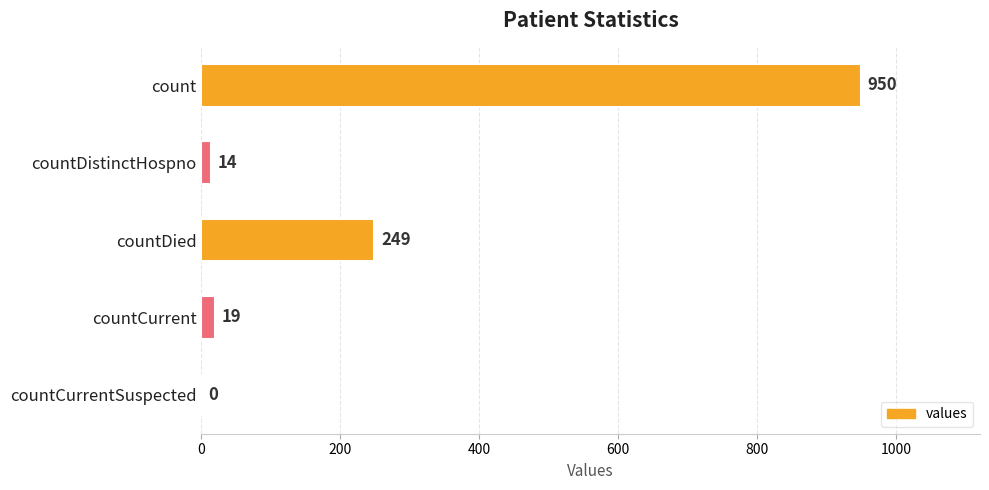

The value at countDied is 249. True or false?

True